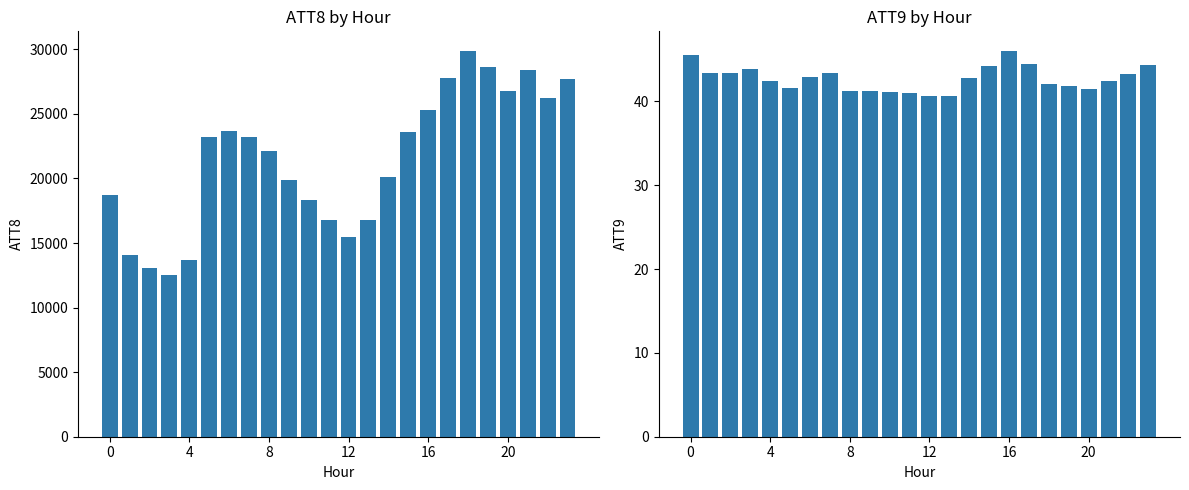

Which has a higher value, 15 or 22?

22